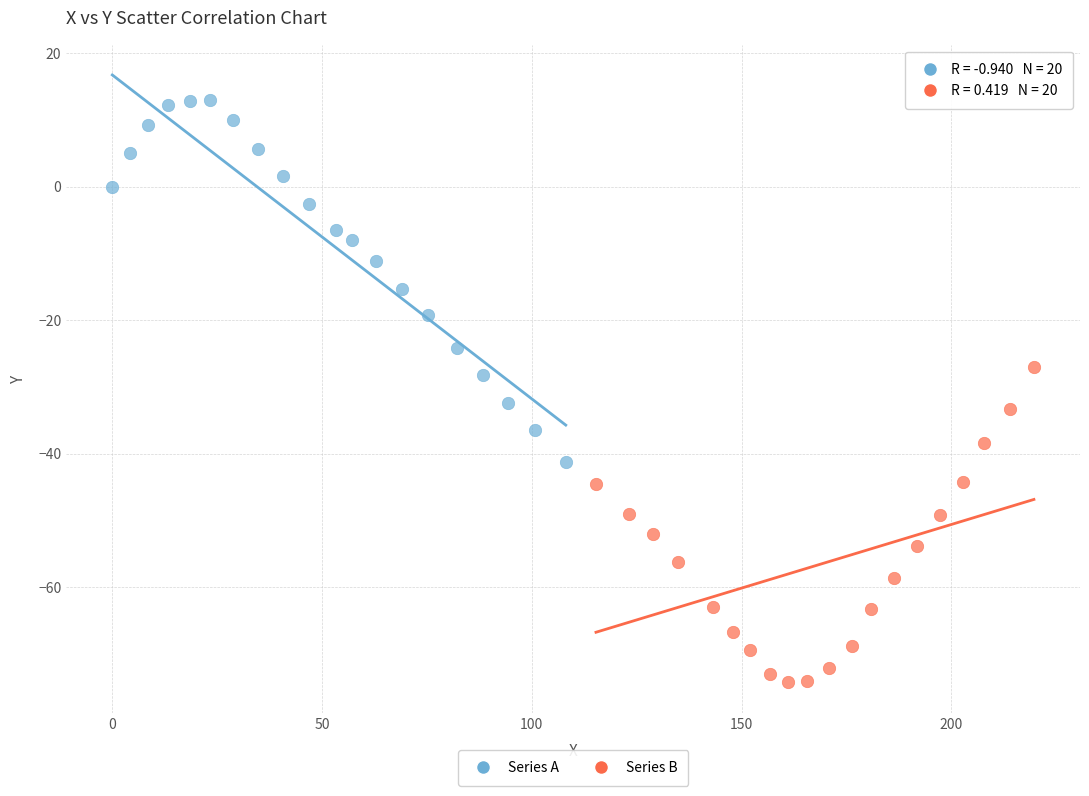

Which series reaches the minimum Y coordinate?

Series B